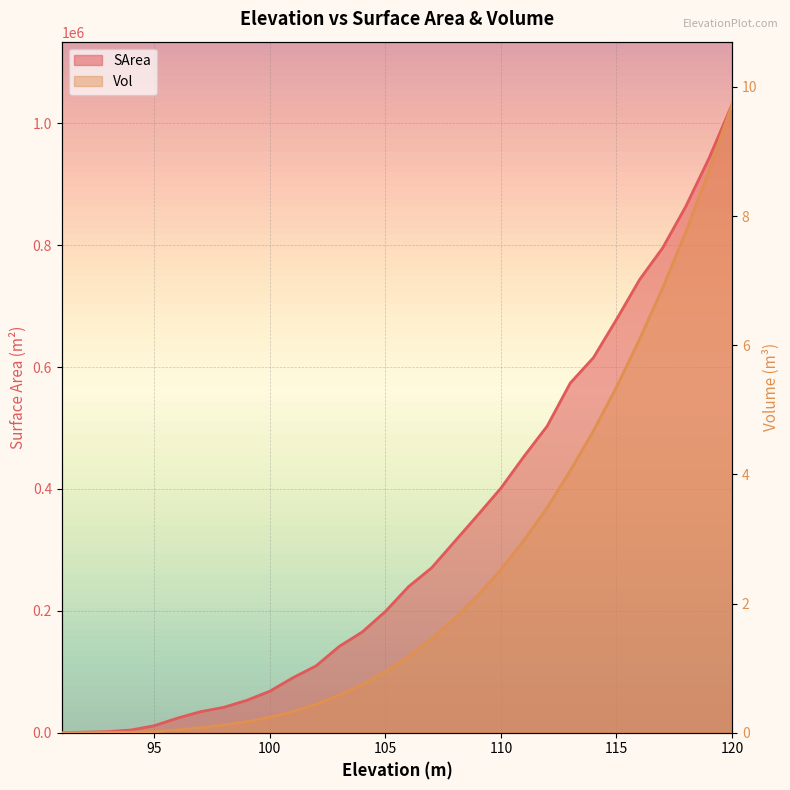

The value of Vol at 94 is 0.0. True or false?

False